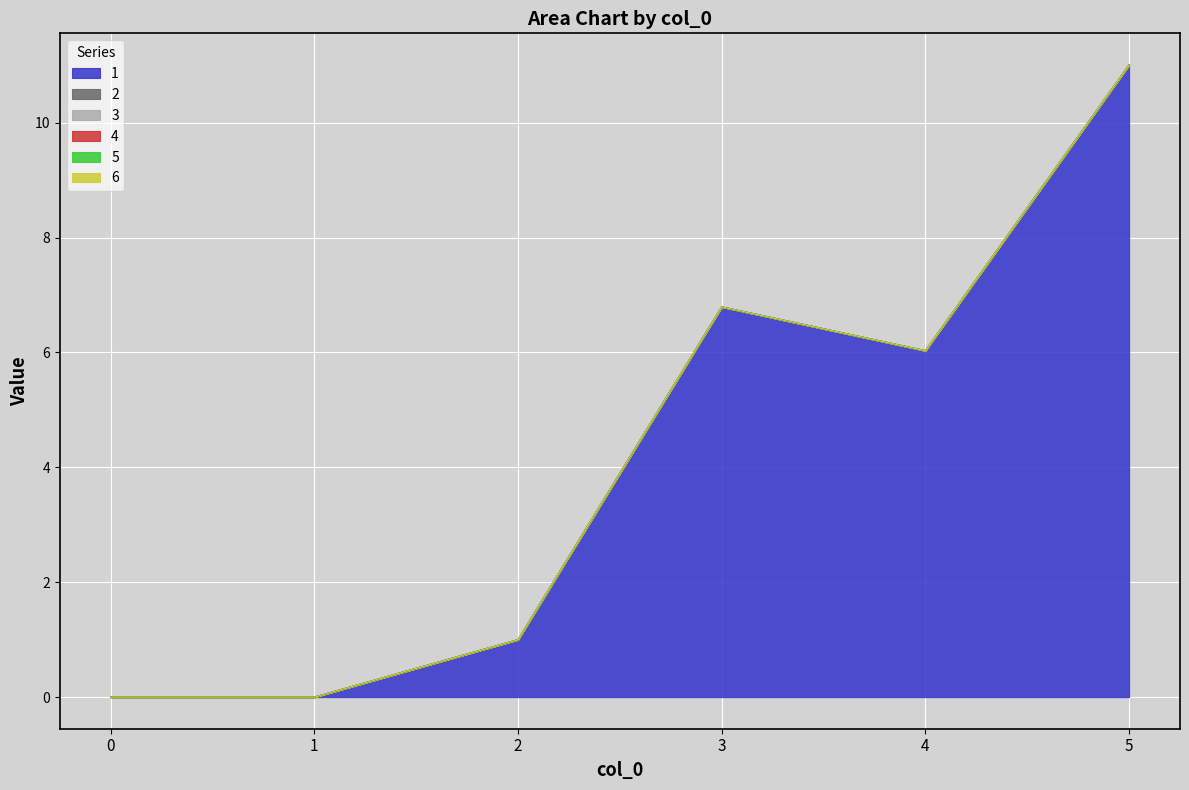

True or false: 6 and 4 intersect in this chart.

False